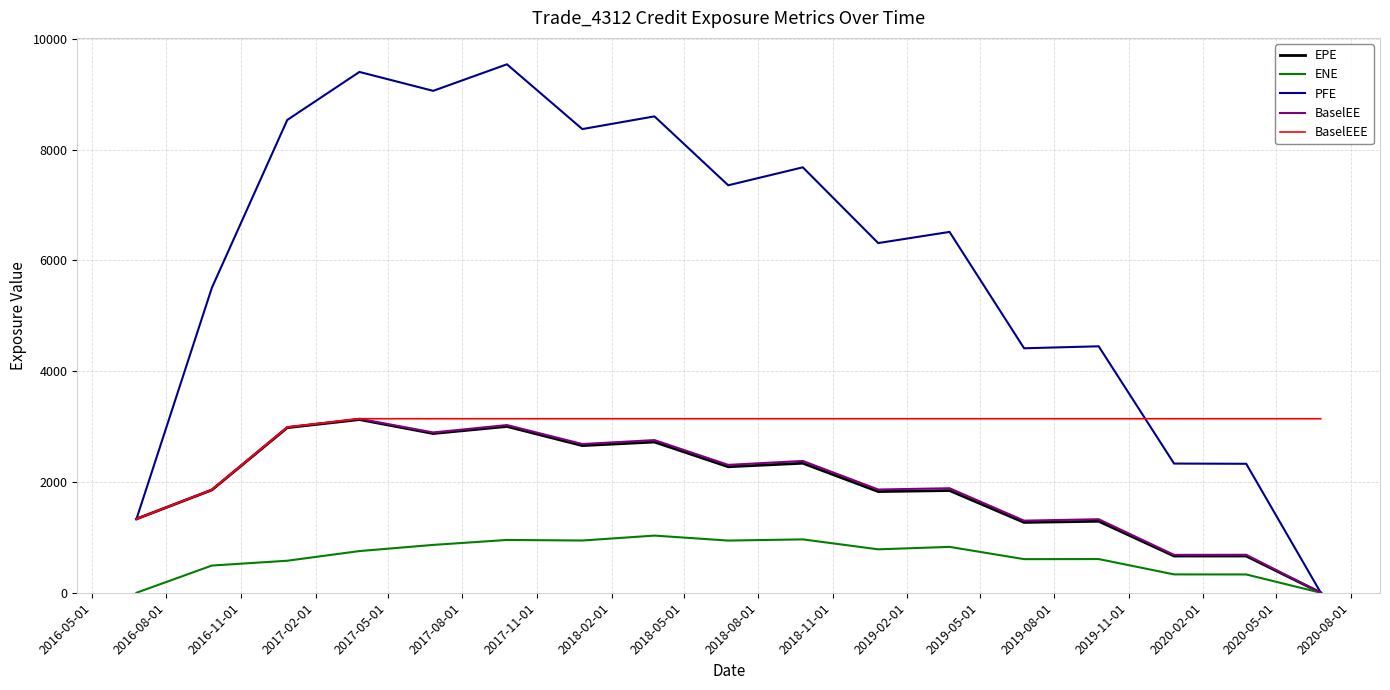

Which series has the largest total across all categories?

PFE